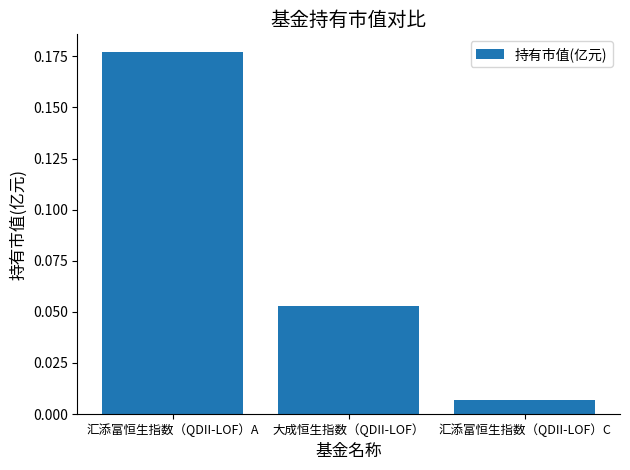

Between 大成恒生指数（QDII-LOF） and 汇添富恒生指数（QDII-LOF）C, which is larger?

大成恒生指数（QDII-LOF）